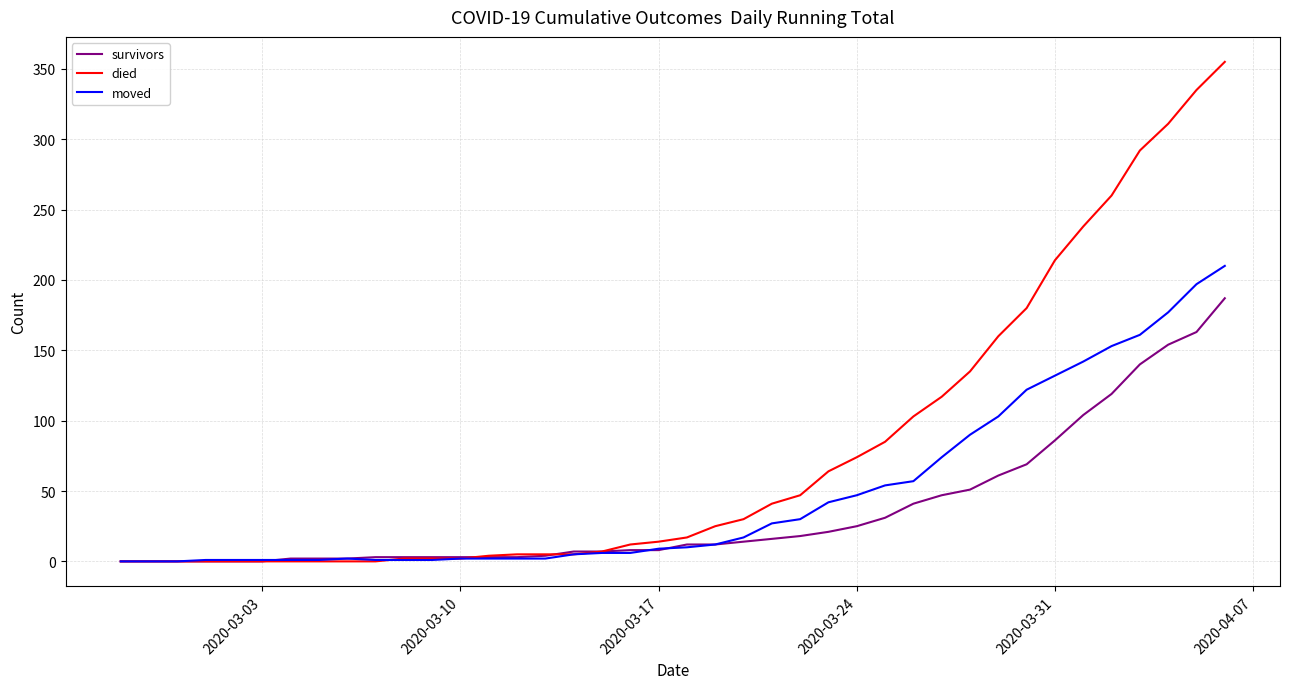

List the series in order of their overall mean, lowest first.

survivors, moved, died